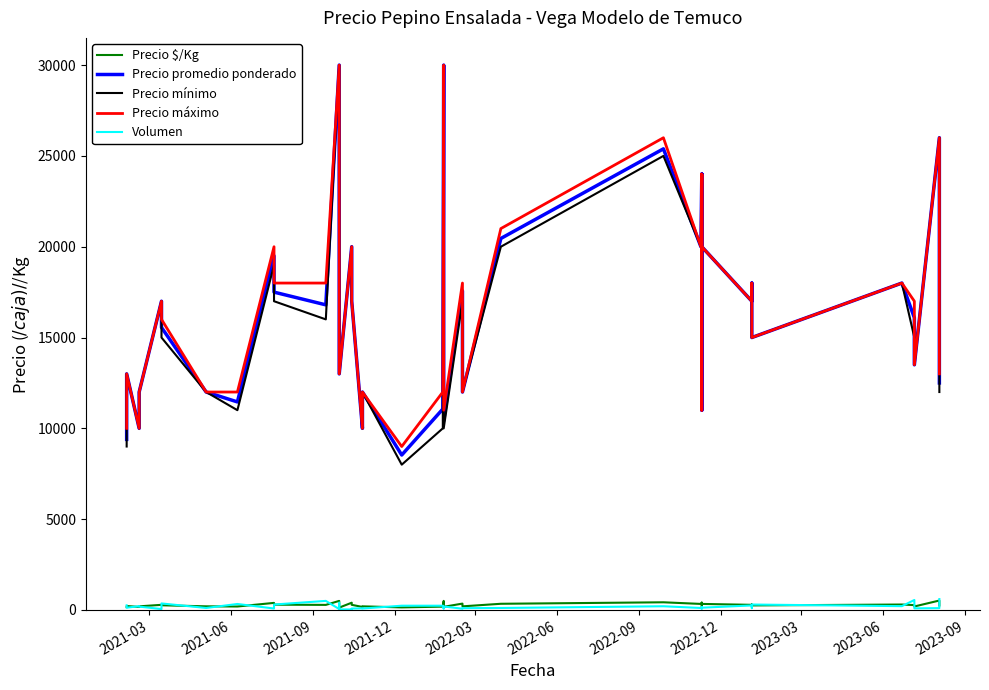

Which series has the largest range (max minus min)?

Precio mínimo